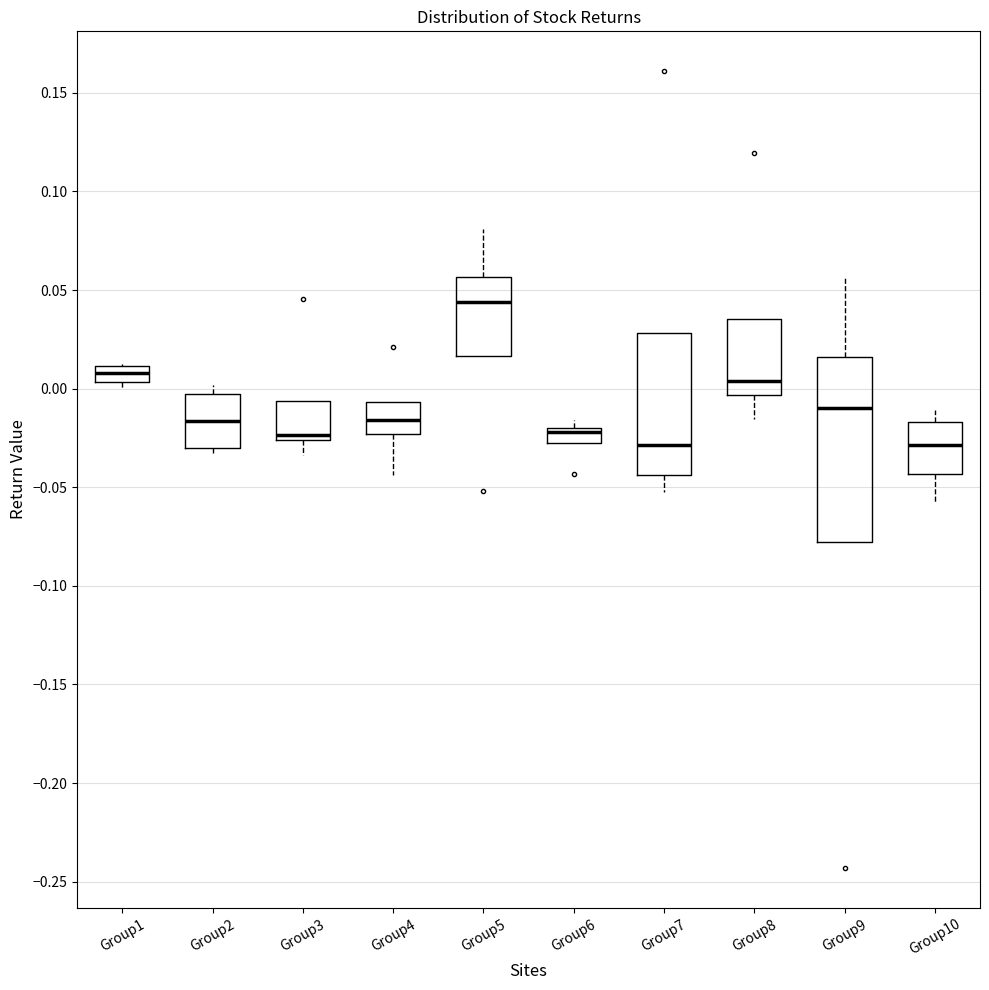

Reading left to right, read every box against the y-axis: the position of its median line, the range the box covers, and the ends of its whiskers. The values are not printed on the chart, so give them approximately, as read against the axis.

Group1: median 0.010 (inside the box), box 0.005 to 0.010, whiskers 0.000 to 0.015
Group2: median -0.015, box -0.030 to -0.005, whiskers -0.035 to 0.000
Group3: median -0.025 (just above the box's lower edge), box -0.025 to -0.005, whiskers -0.035 to -0.005
Group4: median -0.015, box -0.025 to -0.005, whiskers -0.045 to -0.005
Group5: median 0.045, box 0.015 to 0.055, whiskers 0.015 to 0.080
Group6: median -0.020 (just below the box's upper edge), box -0.030 to -0.020, whiskers -0.030 to -0.015
Group7: median -0.030, box -0.045 to 0.030, whiskers -0.050 to 0.030
Group8: median 0.005, box -0.005 to 0.035, whiskers -0.015 to 0.035
Group9: median -0.010, box -0.080 to 0.015, whiskers -0.080 to 0.055
Group10: median -0.030, box -0.045 to -0.015, whiskers -0.060 to -0.010